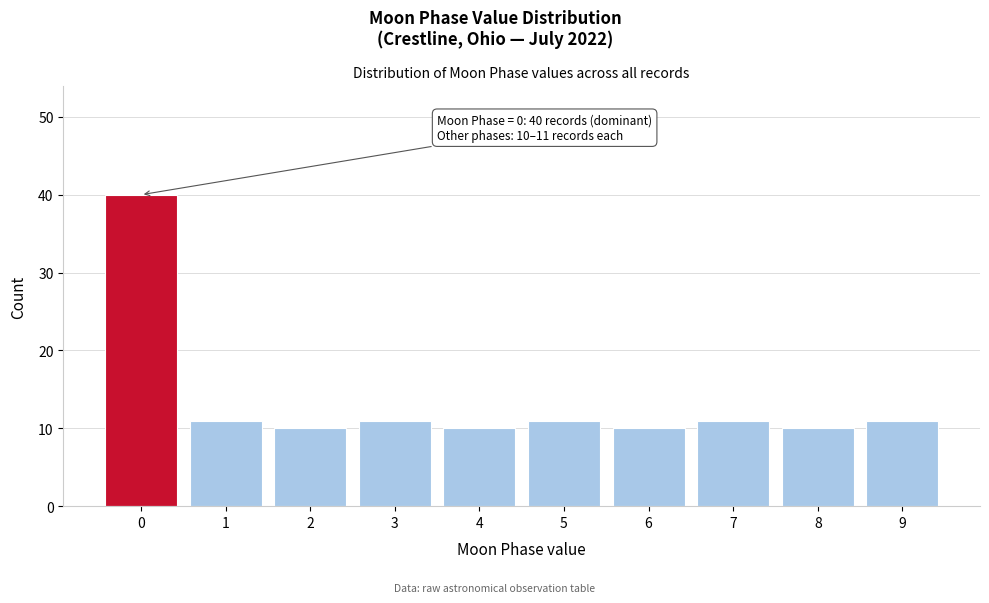

Reading right to left, list all the values displayed in this chart.

11	10	11	10	11	10	11	10	11	40